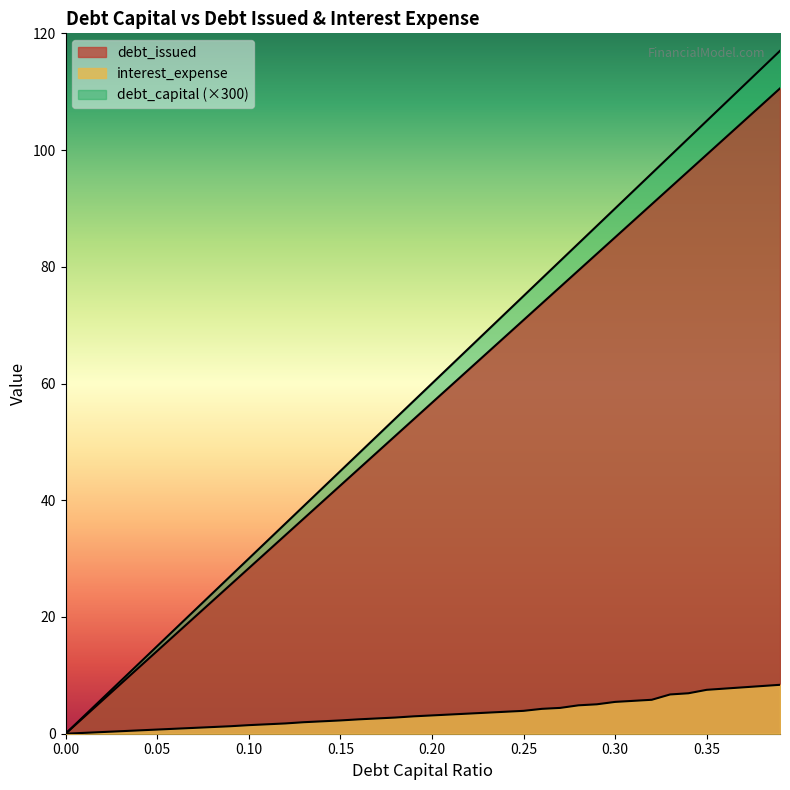

List the series in order of their peak value, highest first.

debt_issued, debt_capital, interest_expense